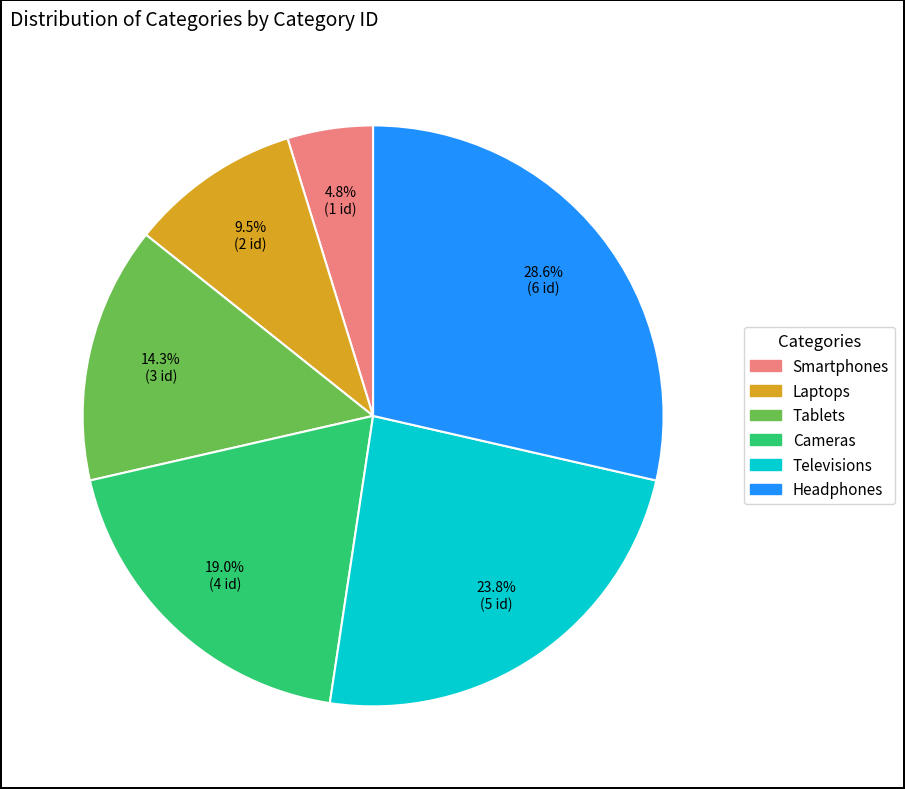

How many slices are in this pie chart?

6